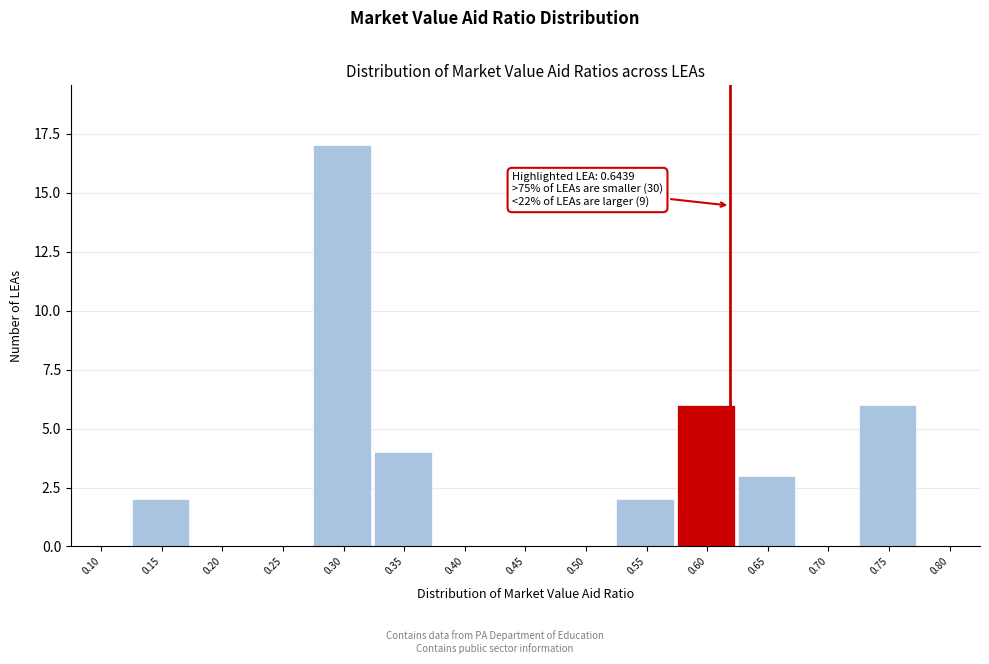

Reading right to left, transcribe all the data shown in this chart.

0.80=0	0.75=6	0.70=0	0.65=3	0.60=6	0.55=2	0.50=0	0.45=0	0.40=0	0.35=4	0.30=17	0.25=0	0.20=0	0.15=2	0.10=0